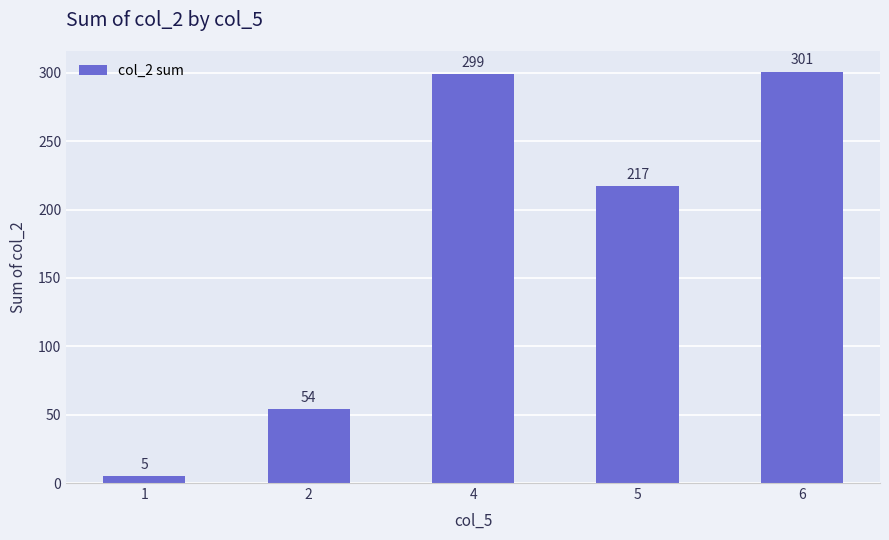

True or false: the data shows 54 at 2.

True